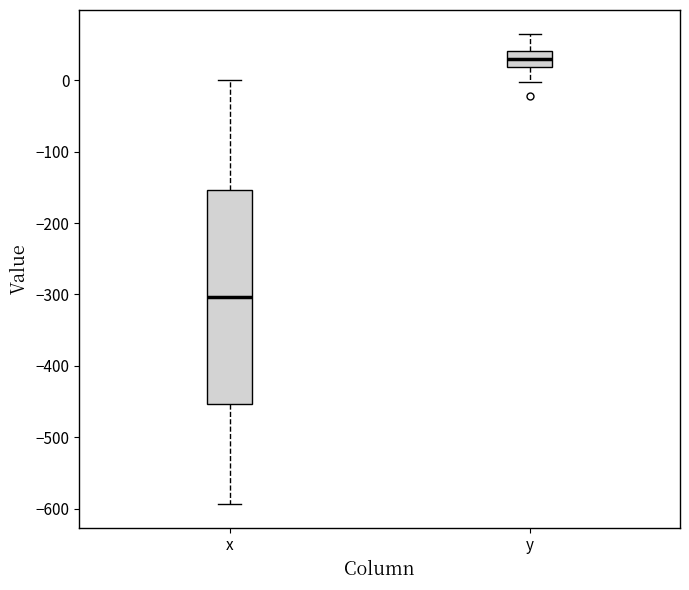

Reading left to right, transcribe this box plot: for each box, give where its median line is, the range the box spans, and where its two whiskers end, as read against the y-axis. The values are not printed on the chart, so give them approximately, as read against the axis.

x: median -300, box -450 to -150, whiskers -590 to 0
y: median 30, box 20 to 40, whiskers 0 to 70